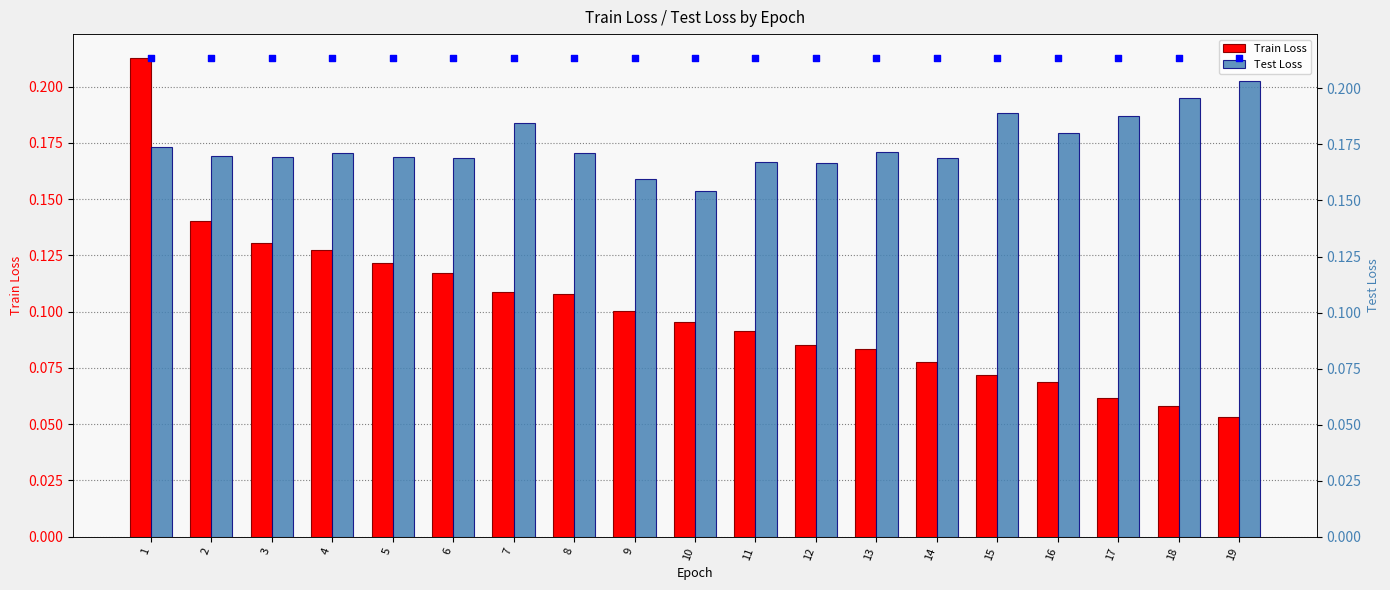

Is the value of Train Loss at 16 greater than the value of Test Loss at 13?

No